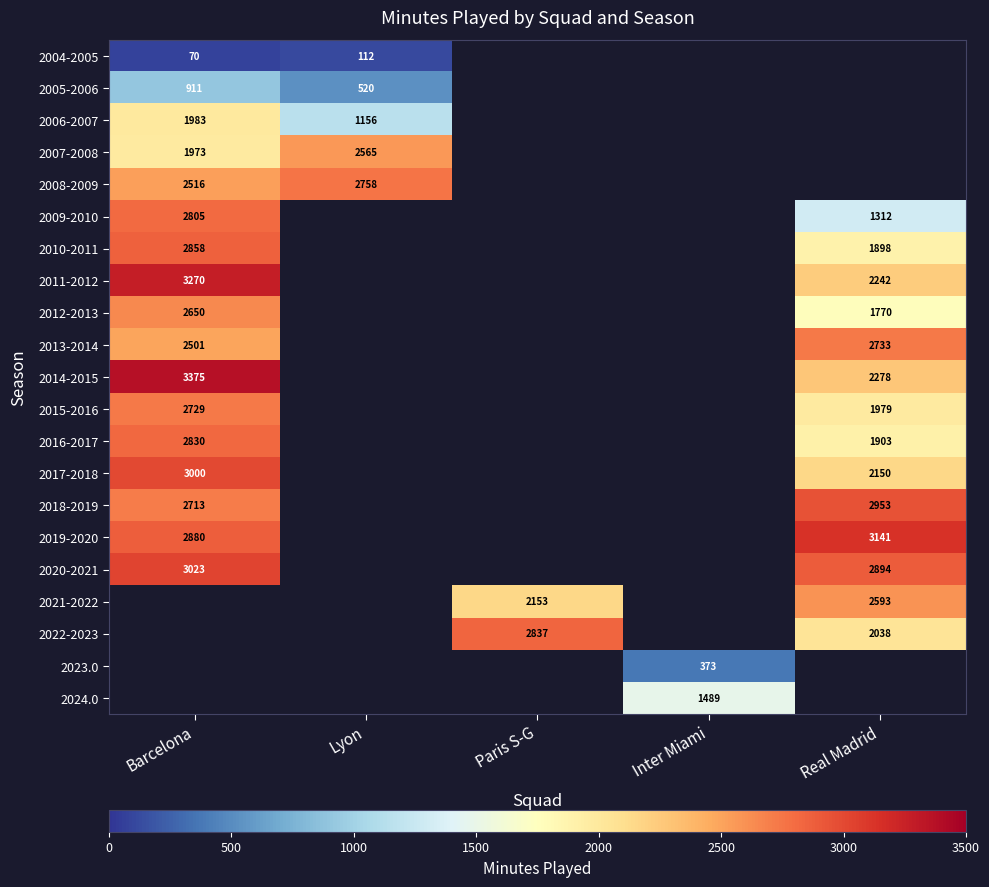

Is it true that 2014-2015 equals 5833 at Barcelona?

False